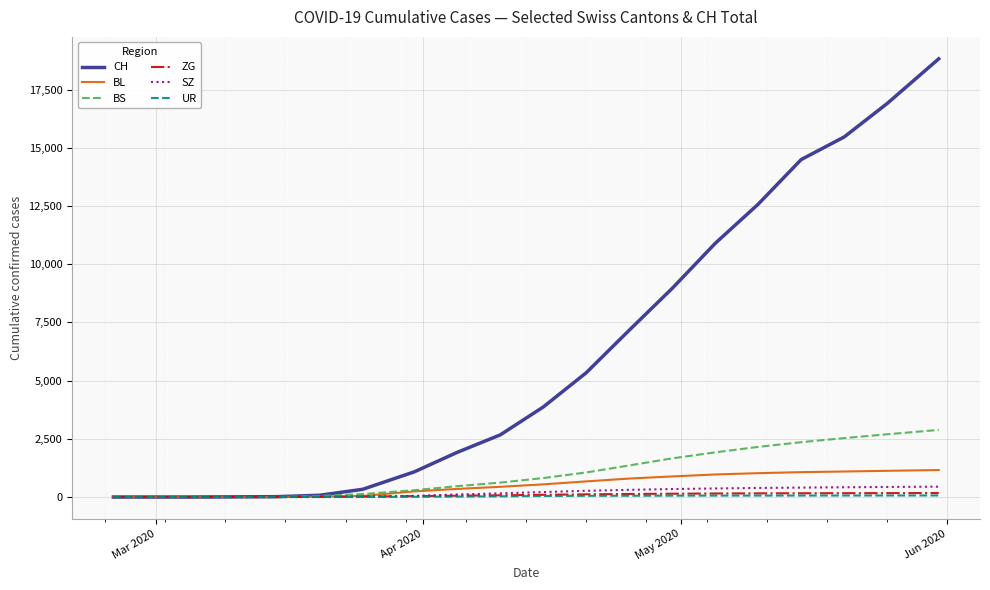

Which series has the widest spread of values?

CH